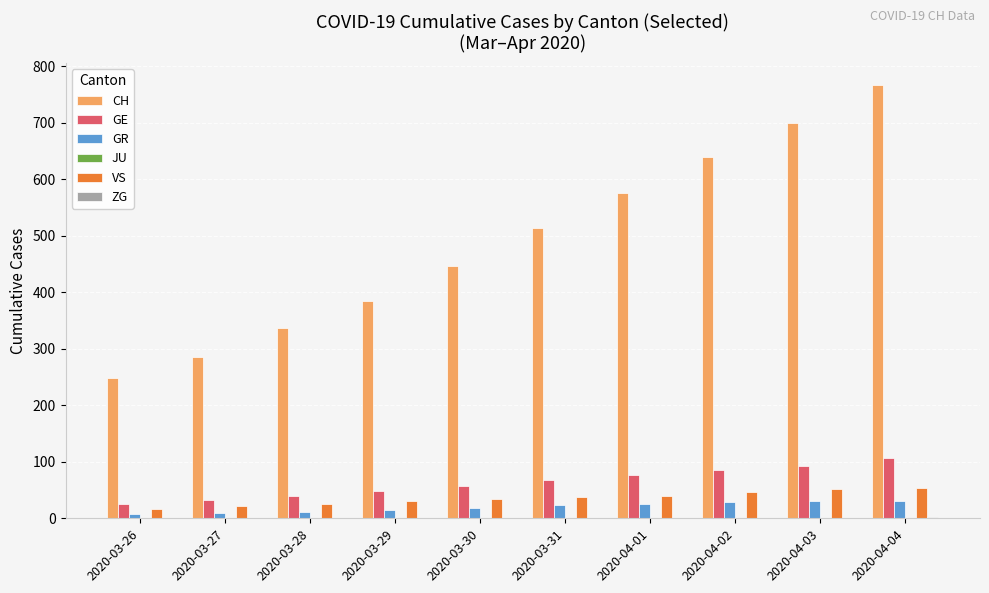

How many series are shown in this chart?

5